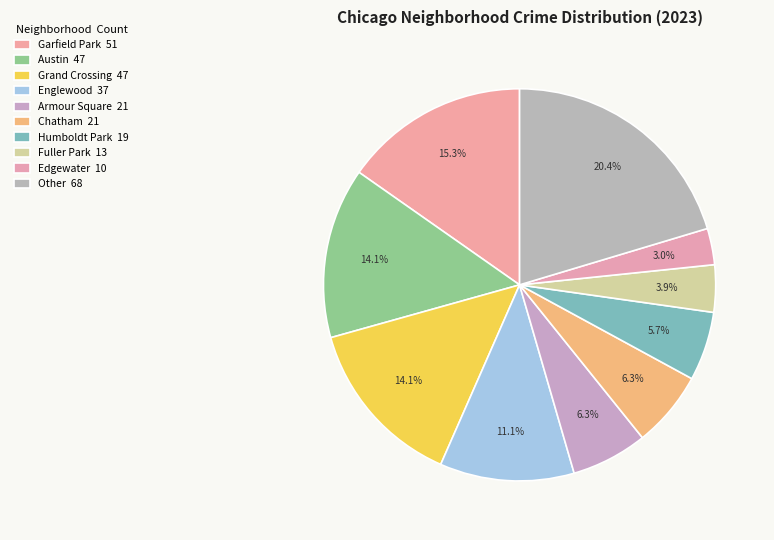

How many slices are in this pie chart?

10